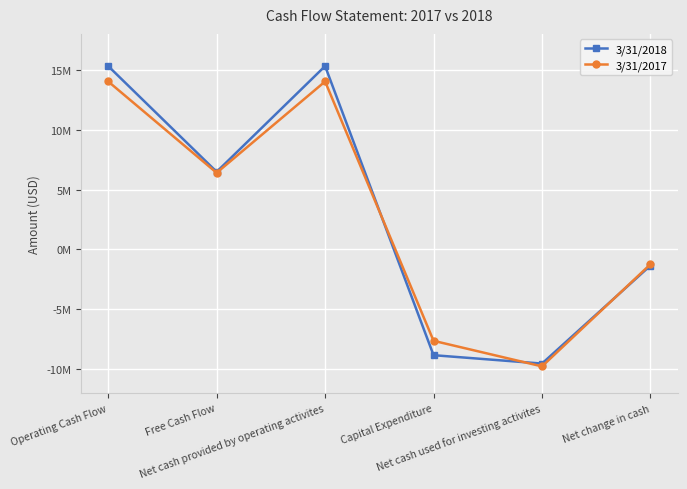

True or false: 3/31/2017 has a value of -9762000 at Net cash used for investing activites.

True